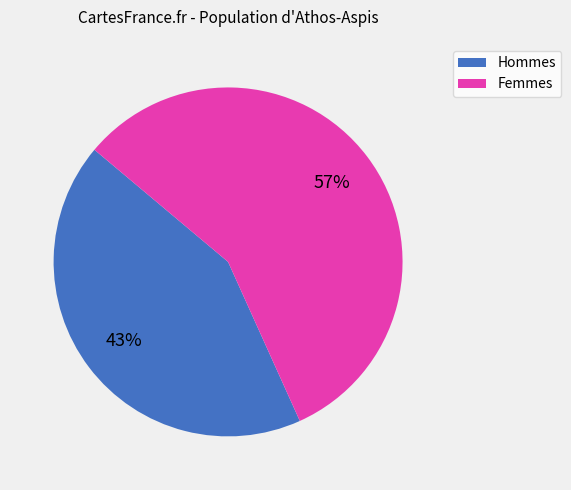

Is there any slice that represents more than half of the pie?

Yes